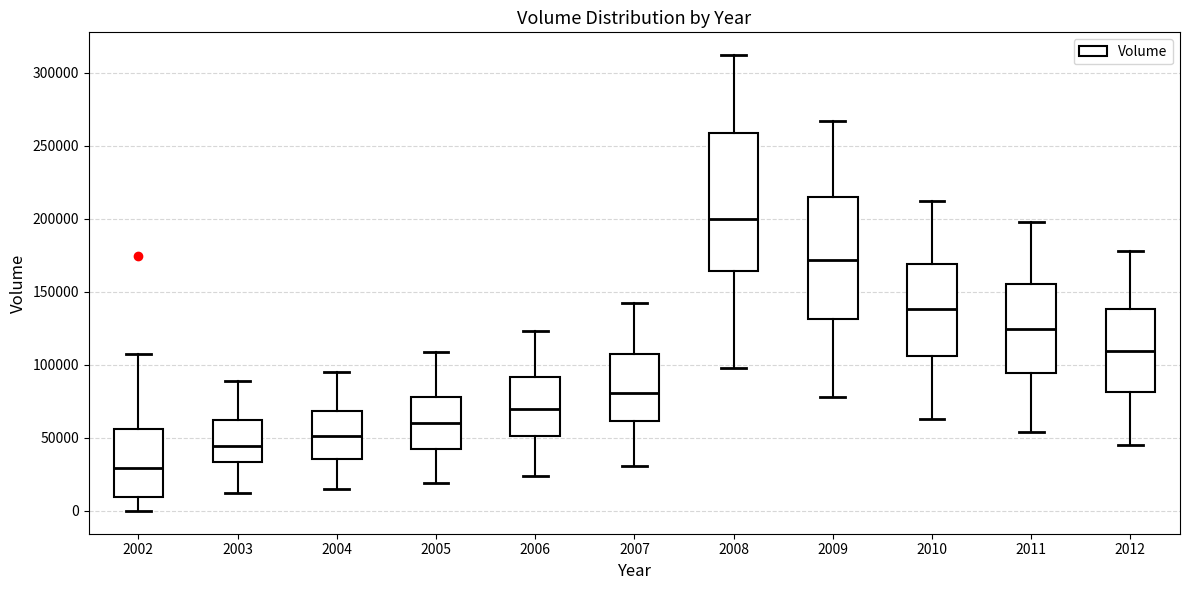

Where does the upper whisker of the box at x = 2004 end on the y-axis? The values are not printed on the chart, so give them approximately, as read against the axis.

95000